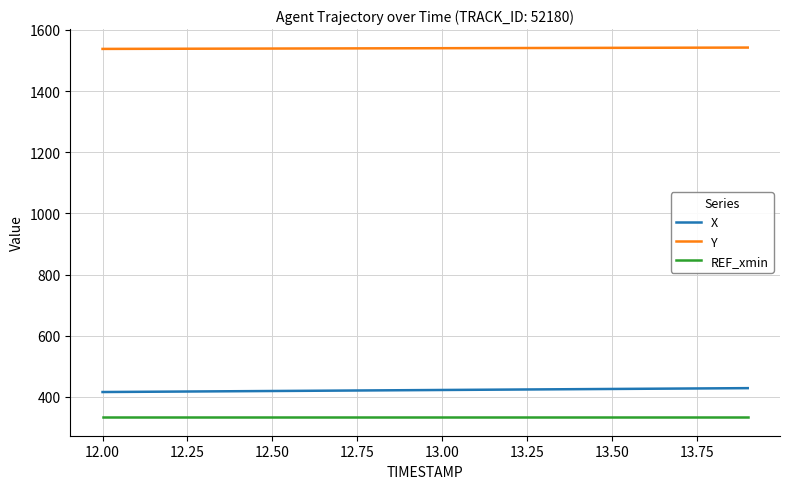

What is the maximum value shown in the chart?

1542.4